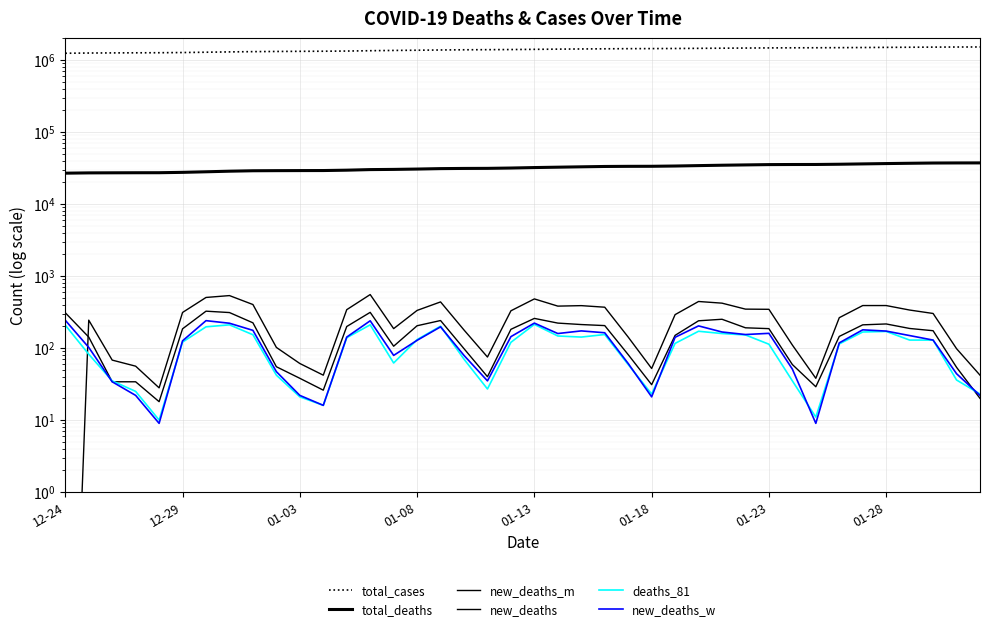

Between 20 and 33, which is larger?

33